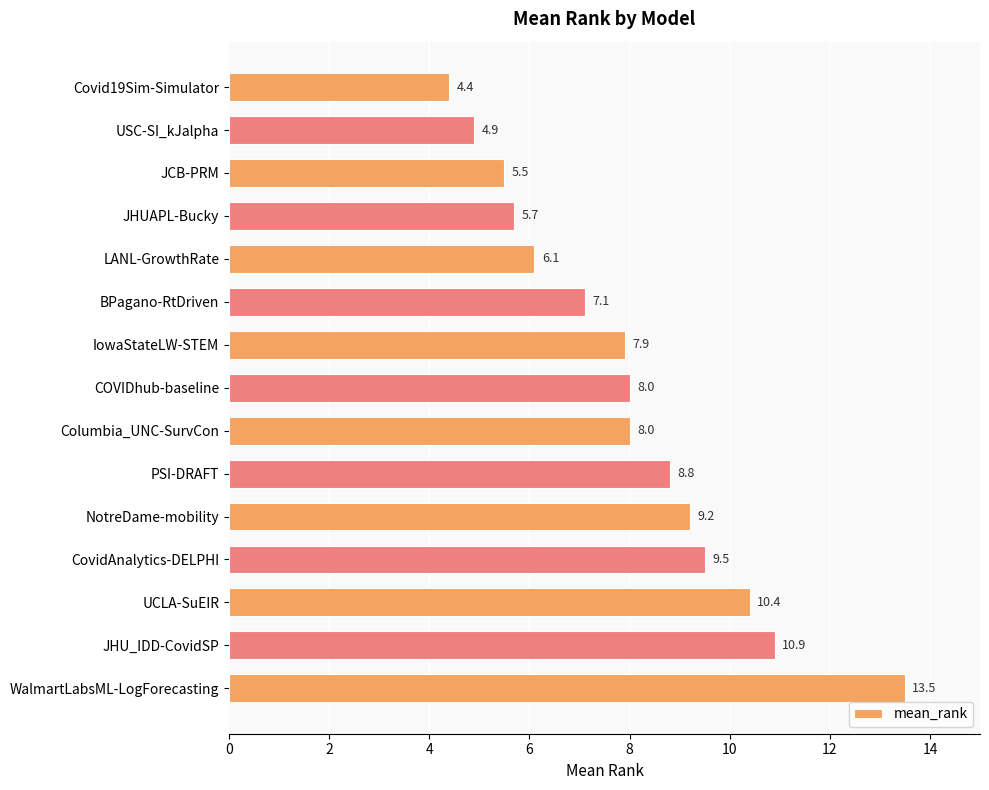

Read the value at BPagano-RtDriven.

7.1